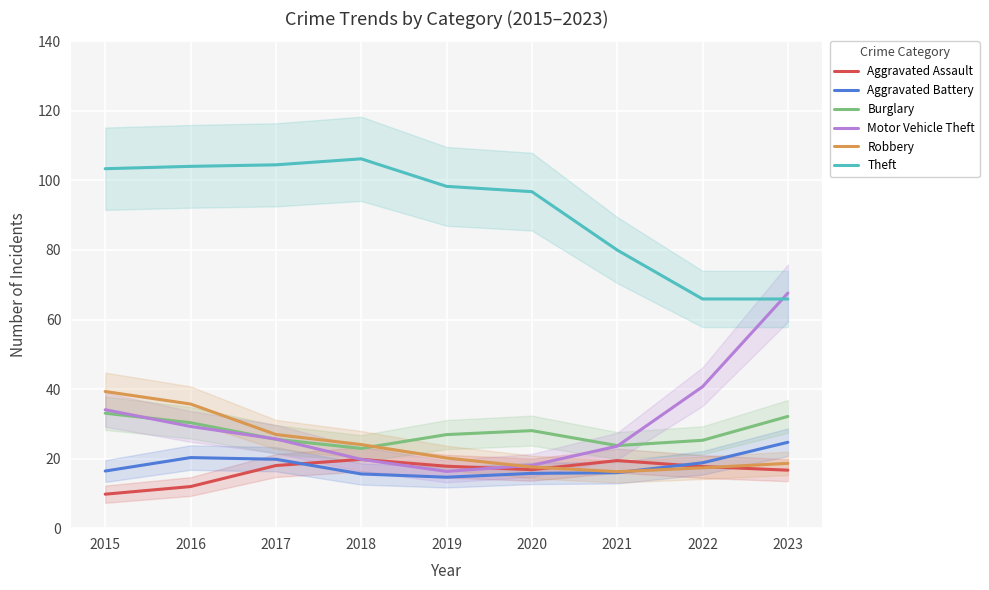

List the series in order of their peak value, lowest first.

Aggravated Assault, Aggravated Battery, Burglary, Robbery, Motor Vehicle Theft, Theft